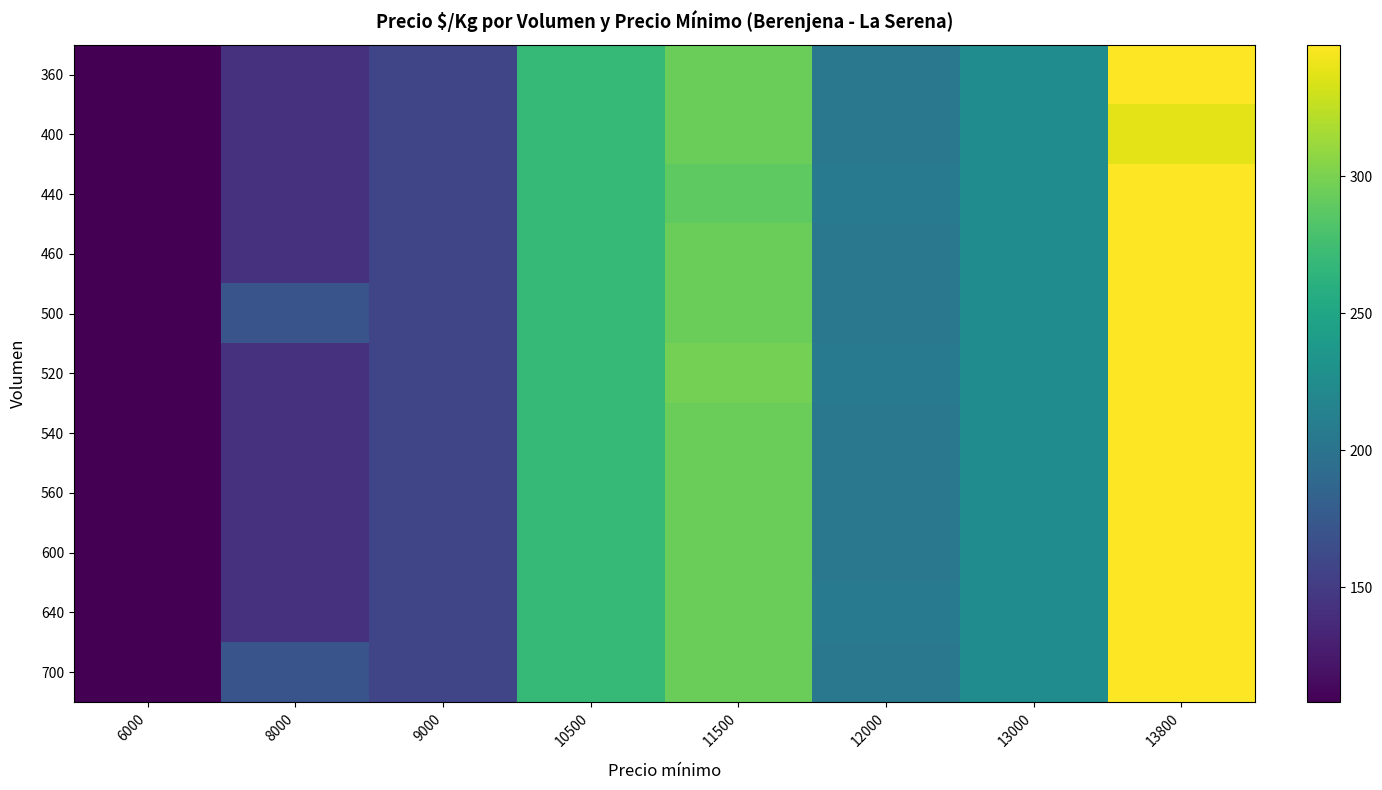

How many values in the 600 series are below 225?

4